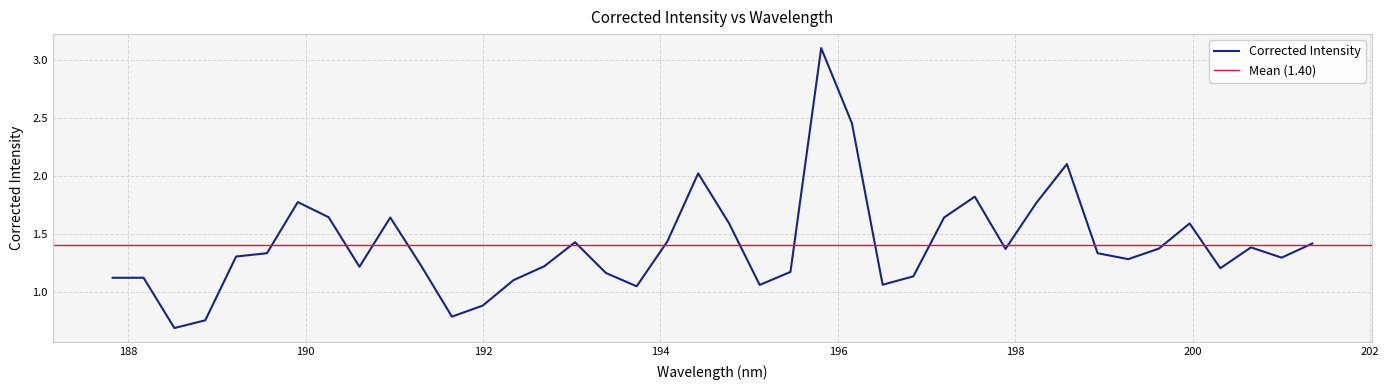

What is the greatest value displayed?

3.1